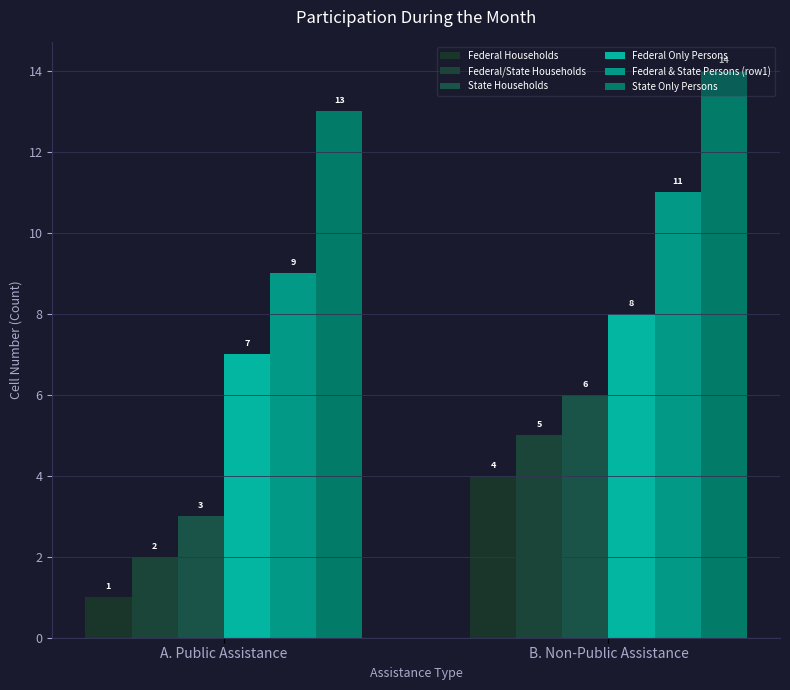

Between A. Public Assistance and B. Non-Public Assistance, which is larger?

B. Non-Public Assistance